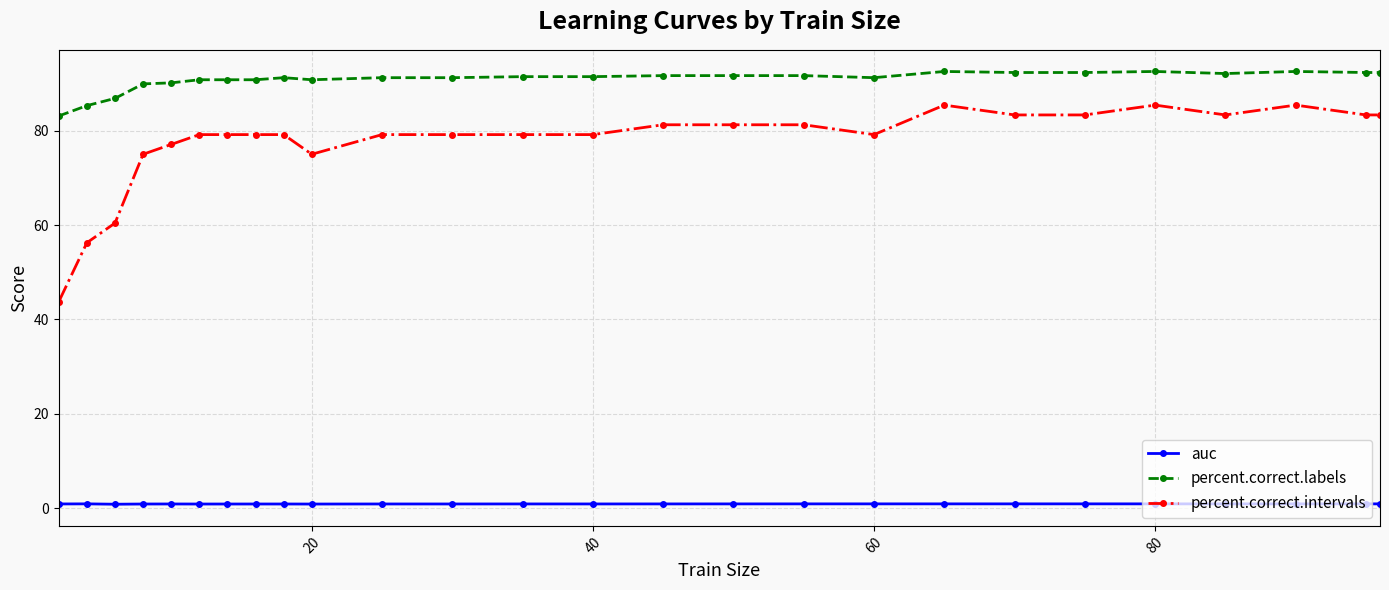

Which series has the widest spread of values?

percent.correct.intervals